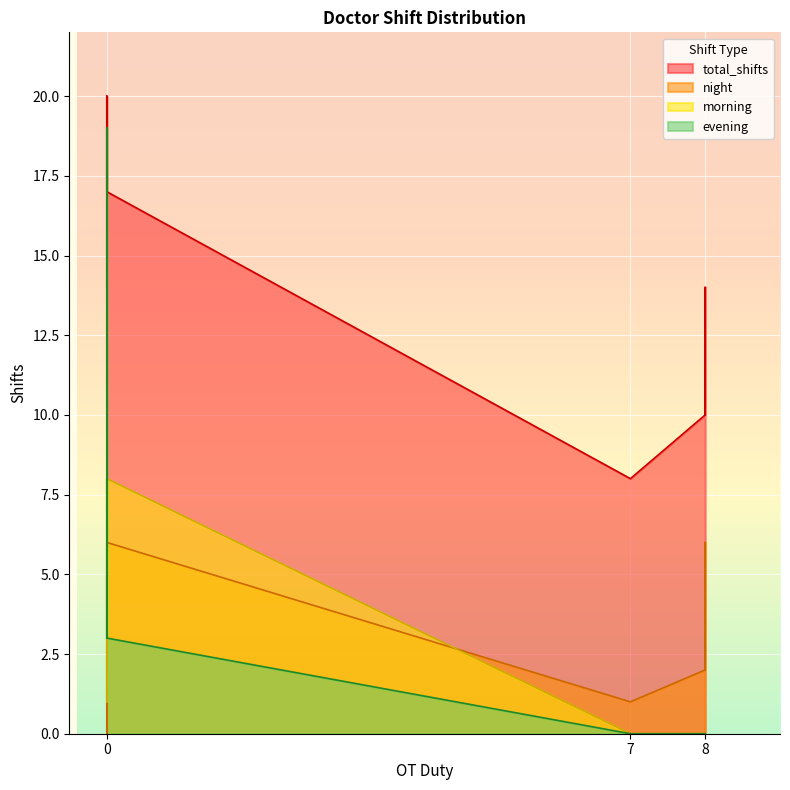

What is the average value of the night series?

3